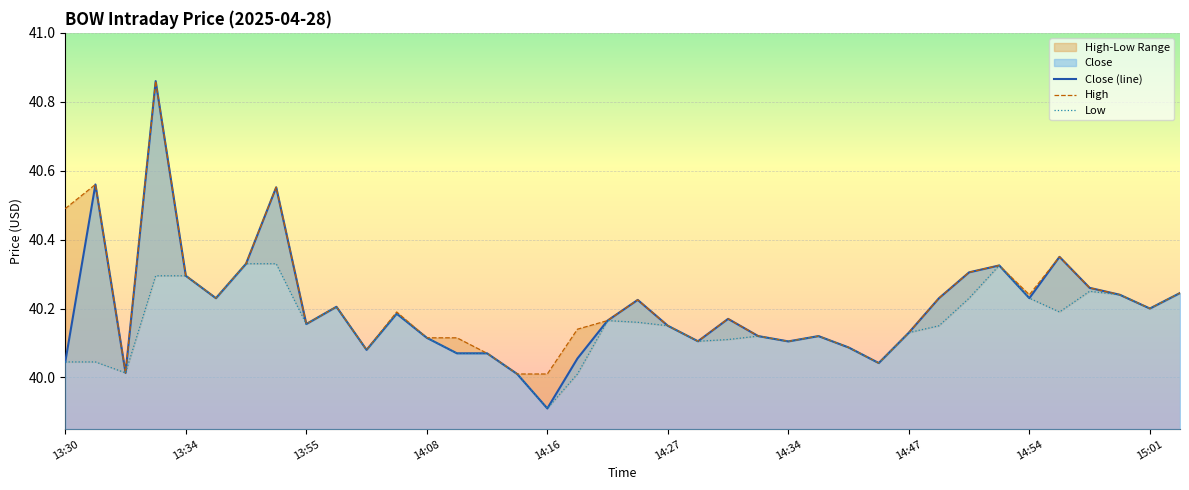

Reading right to left, list all the values displayed in this chart.

Close (line): 40.2	40.2	40.2	40.3	40.3	40.2	40.3	40.3	40.2	40.1	40.0	40.1	40.1	40.1	40.1	40.2	40.1	40.2	40.2	40.2	40.1	39.9	40.0	40.1	40.1	40.1	40.2	40.1	40.2	40.2	40.6	40.3	40.2	40.3	40.9	40.0	40.6	40.0
High: 40.2	40.2	40.2	40.3	40.3	40.2	40.3	40.3	40.2	40.1	40.0	40.1	40.1	40.1	40.1	40.2	40.1	40.2	40.2	40.2	40.1	40.0	40.0	40.1	40.1	40.1	40.2	40.1	40.2	40.2	40.6	40.3	40.2	40.3	40.9	40.0	40.6	40.5
Low: 40.2	40.2	40.2	40.2	40.2	40.2	40.3	40.2	40.2	40.1	40.0	40.1	40.1	40.1	40.1	40.1	40.1	40.2	40.2	40.2	40.0	39.9	40.0	40.1	40.1	40.1	40.2	40.1	40.2	40.2	40.3	40.3	40.2	40.3	40.3	40.0	40.0	40.0